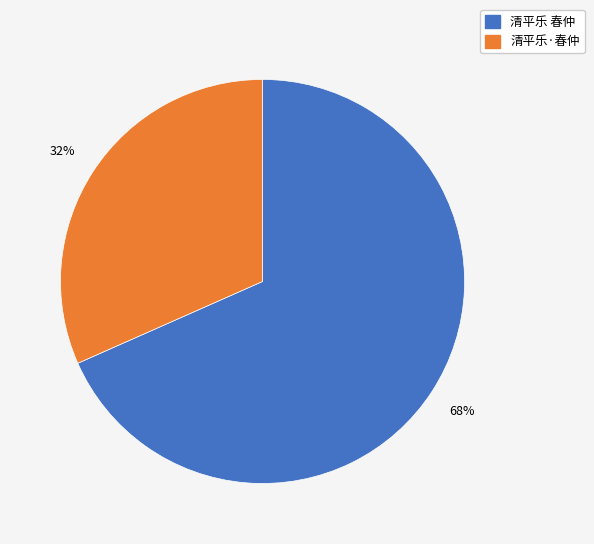

To the nearest percent, what portion does 清平乐 春仲 represent?

68%